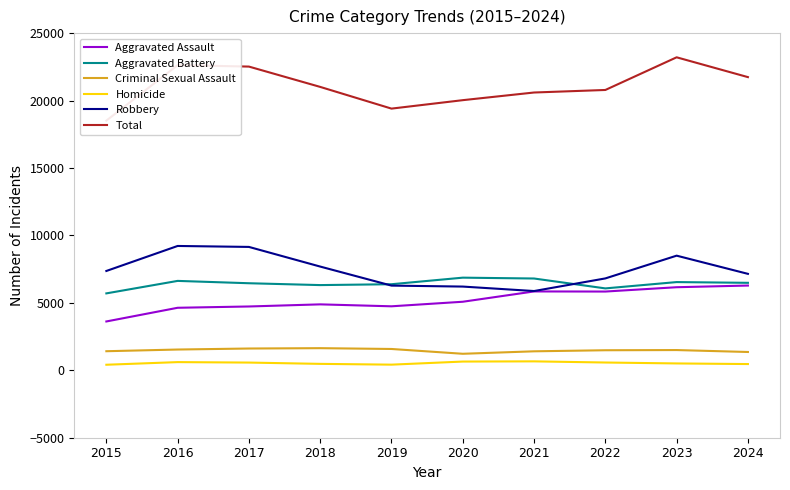

What is the total value across all series at 2024?

43474